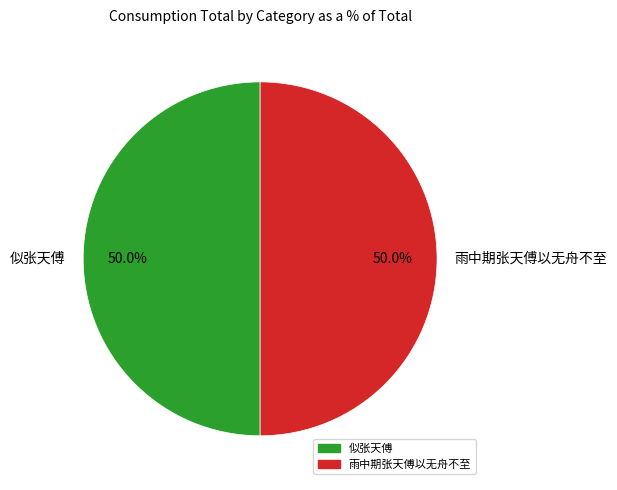

How many slices are in this pie chart?

2